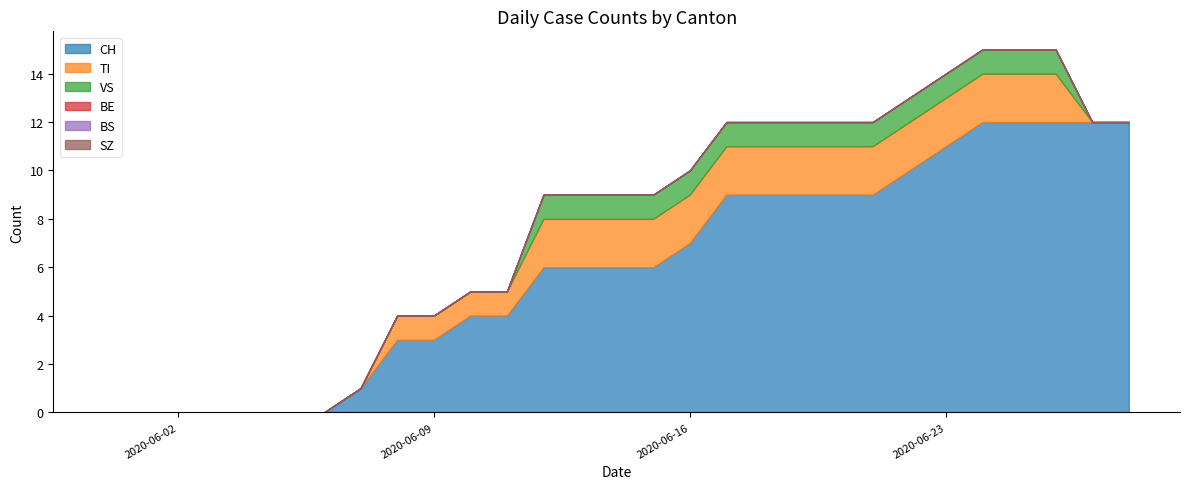

Reading left to right, list all the values displayed in this chart.

CH: 2020-05-31=0	2020-06-01=0	2020-06-02=0	2020-06-03=0	2020-06-04=0	2020-06-05=0	2020-06-06=0	2020-06-07=1	2020-06-08=3	2020-06-09=3	2020-06-10=4	2020-06-11=4	2020-06-12=6	2020-06-13=6	2020-06-14=6	2020-06-15=6	2020-06-16=7	2020-06-17=9	2020-06-18=9	2020-06-19=9	2020-06-20=9	2020-06-21=9	2020-06-22=10	2020-06-23=11	2020-06-24=12	2020-06-25=12	2020-06-26=12	2020-06-27=12	2020-06-28=12
TI: 2020-05-31=0	2020-06-01=0	2020-06-02=0	2020-06-03=0	2020-06-04=0	2020-06-05=0	2020-06-06=0	2020-06-07=0	2020-06-08=1	2020-06-09=1	2020-06-10=1	2020-06-11=1	2020-06-12=2	2020-06-13=2	2020-06-14=2	2020-06-15=2	2020-06-16=2	2020-06-17=2	2020-06-18=2	2020-06-19=2	2020-06-20=2	2020-06-21=2	2020-06-22=2	2020-06-23=2	2020-06-24=2	2020-06-25=2	2020-06-26=2	2020-06-27=0	2020-06-28=0
VS: 2020-05-31=0	2020-06-01=0	2020-06-02=0	2020-06-03=0	2020-06-04=0	2020-06-05=0	2020-06-06=0	2020-06-07=0	2020-06-08=0	2020-06-09=0	2020-06-10=0	2020-06-11=0	2020-06-12=1	2020-06-13=1	2020-06-14=1	2020-06-15=1	2020-06-16=1	2020-06-17=1	2020-06-18=1	2020-06-19=1	2020-06-20=1	2020-06-21=1	2020-06-22=1	2020-06-23=1	2020-06-24=1	2020-06-25=1	2020-06-26=1	2020-06-27=0	2020-06-28=0
BE: 2020-05-31=0	2020-06-01=0	2020-06-02=0	2020-06-03=0	2020-06-04=0	2020-06-05=0	2020-06-06=0	2020-06-07=0	2020-06-08=0	2020-06-09=0	2020-06-10=0	2020-06-11=0	2020-06-12=0	2020-06-13=0	2020-06-14=0	2020-06-15=0	2020-06-16=0	2020-06-17=0	2020-06-18=0	2020-06-19=0	2020-06-20=0	2020-06-21=0	2020-06-22=0	2020-06-23=0	2020-06-24=0	2020-06-25=0	2020-06-26=0	2020-06-27=0	2020-06-28=0
BS: 2020-05-31=0	2020-06-01=0	2020-06-02=0	2020-06-03=0	2020-06-04=0	2020-06-05=0	2020-06-06=0	2020-06-07=0	2020-06-08=0	2020-06-09=0	2020-06-10=0	2020-06-11=0	2020-06-12=0	2020-06-13=0	2020-06-14=0	2020-06-15=0	2020-06-16=0	2020-06-17=0	2020-06-18=0	2020-06-19=0	2020-06-20=0	2020-06-21=0	2020-06-22=0	2020-06-23=0	2020-06-24=0	2020-06-25=0	2020-06-26=0	2020-06-27=0	2020-06-28=0
SZ: 2020-05-31=0	2020-06-01=0	2020-06-02=0	2020-06-03=0	2020-06-04=0	2020-06-05=0	2020-06-06=0	2020-06-07=0	2020-06-08=0	2020-06-09=0	2020-06-10=0	2020-06-11=0	2020-06-12=0	2020-06-13=0	2020-06-14=0	2020-06-15=0	2020-06-16=0	2020-06-17=0	2020-06-18=0	2020-06-19=0	2020-06-20=0	2020-06-21=0	2020-06-22=0	2020-06-23=0	2020-06-24=0	2020-06-25=0	2020-06-26=0	2020-06-27=0	2020-06-28=0